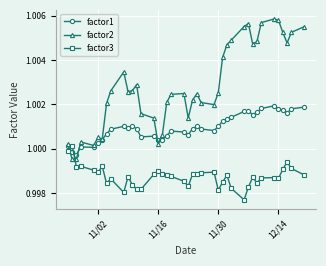

True or false: factor3 has more than 0 interior local peaks.

True